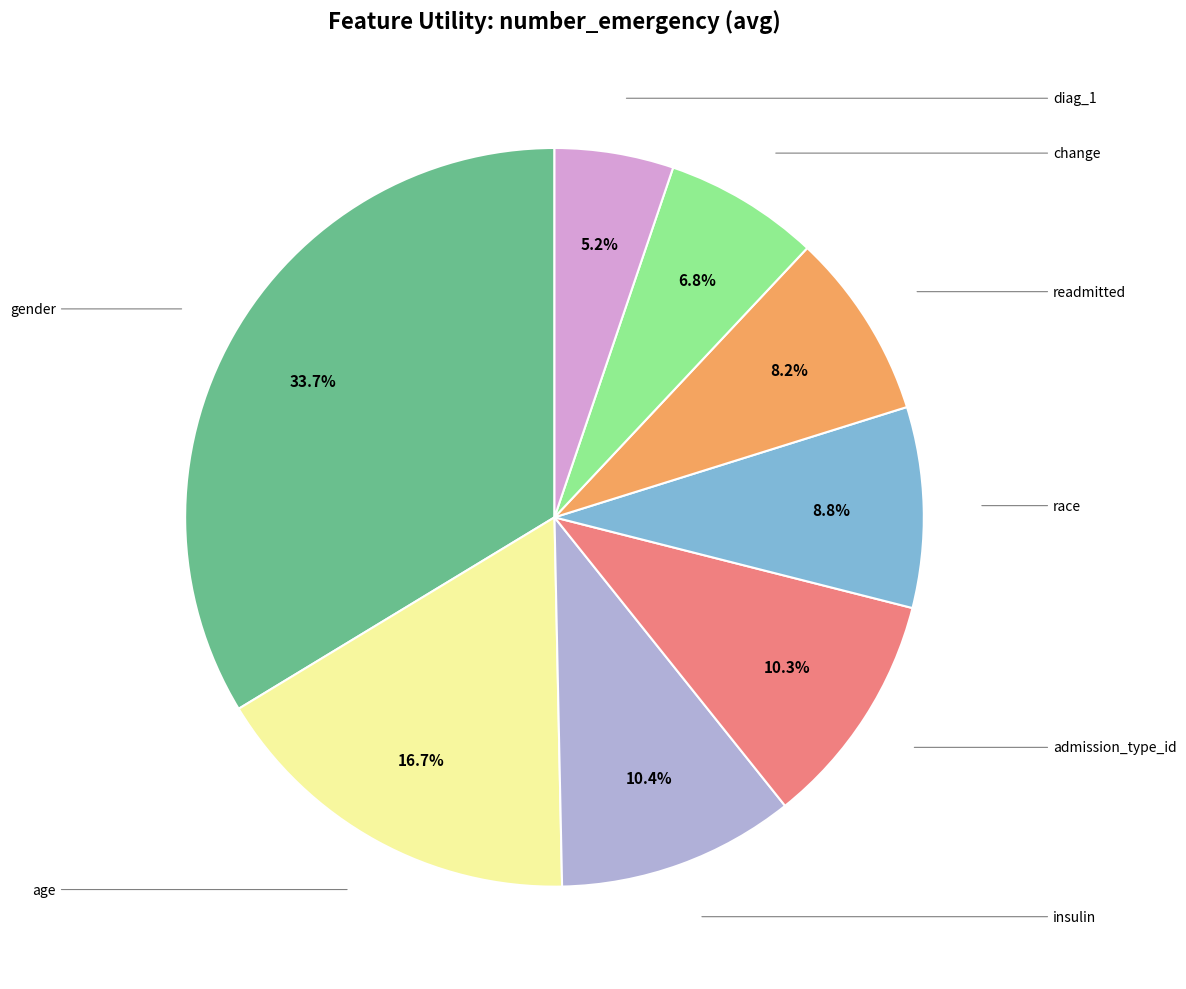

Does any single category account for the majority?

No